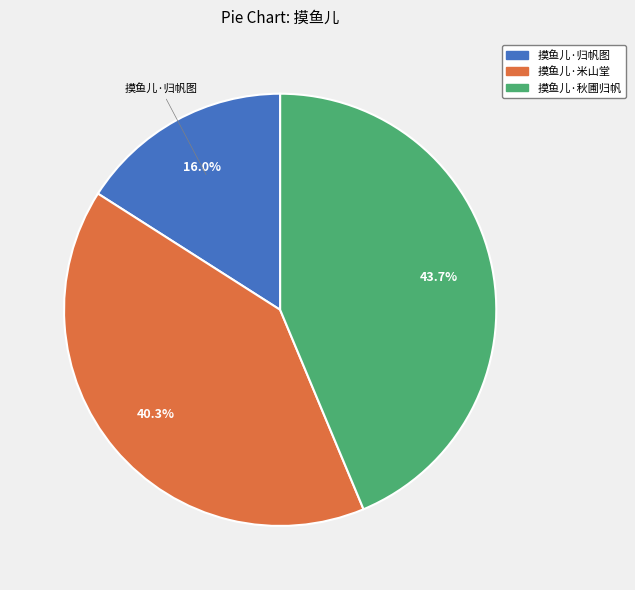

Between 摸鱼儿·归帆图 and 摸鱼儿·秋圃归帆, which is larger?

摸鱼儿·秋圃归帆